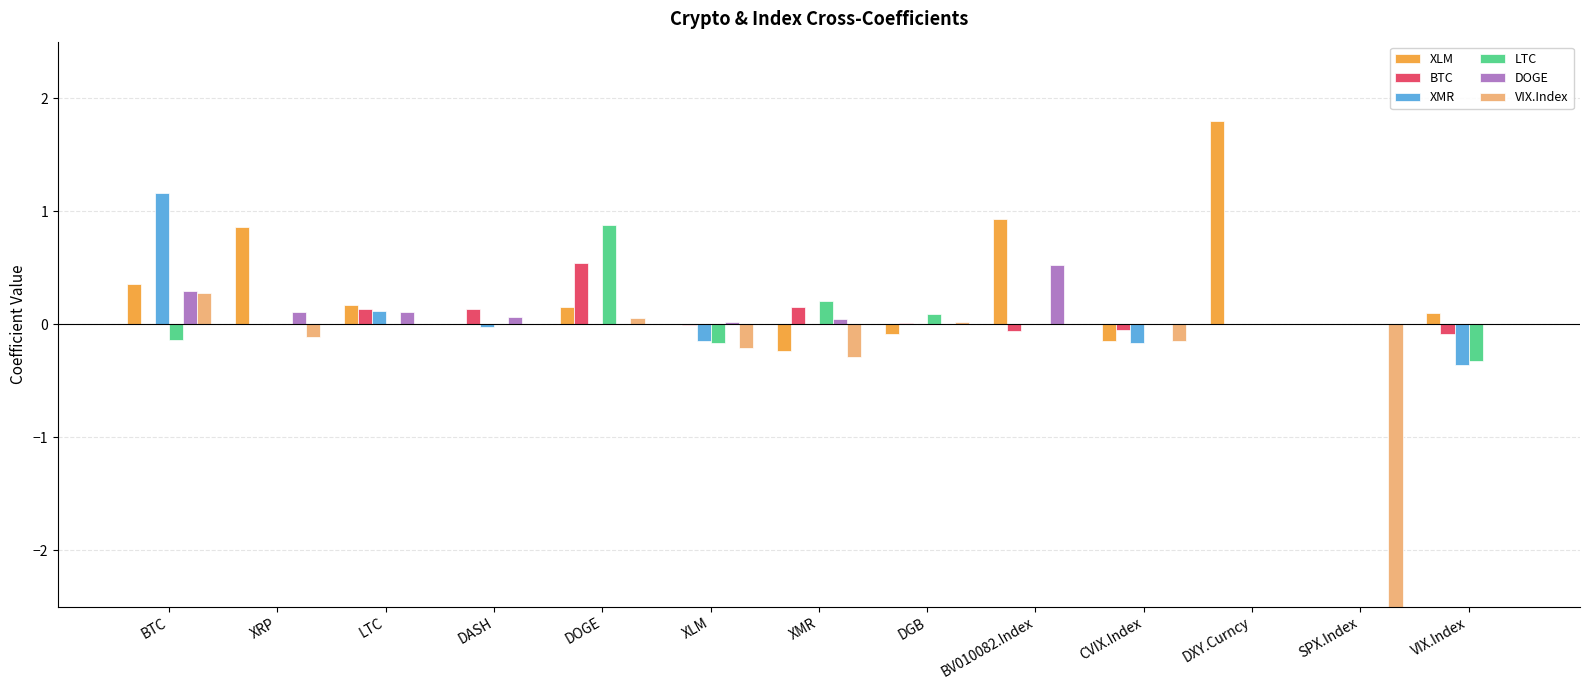

What is the spread (max minus min) of values at XLM?

0.2